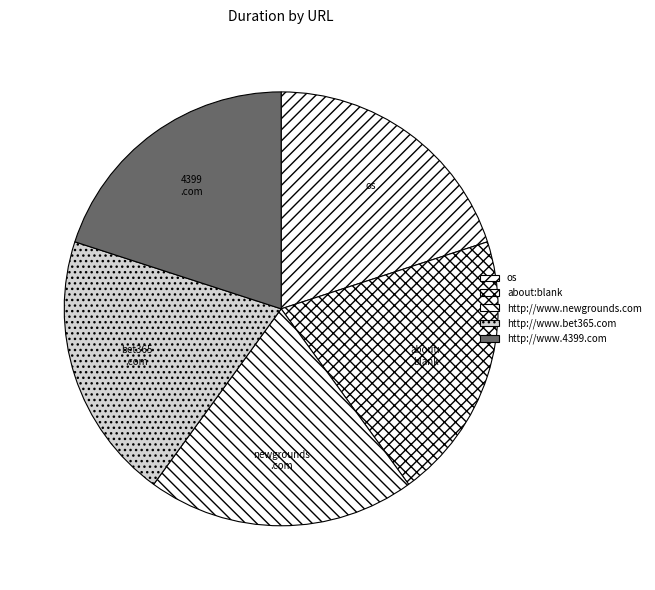

How many segments does this pie chart have?

5